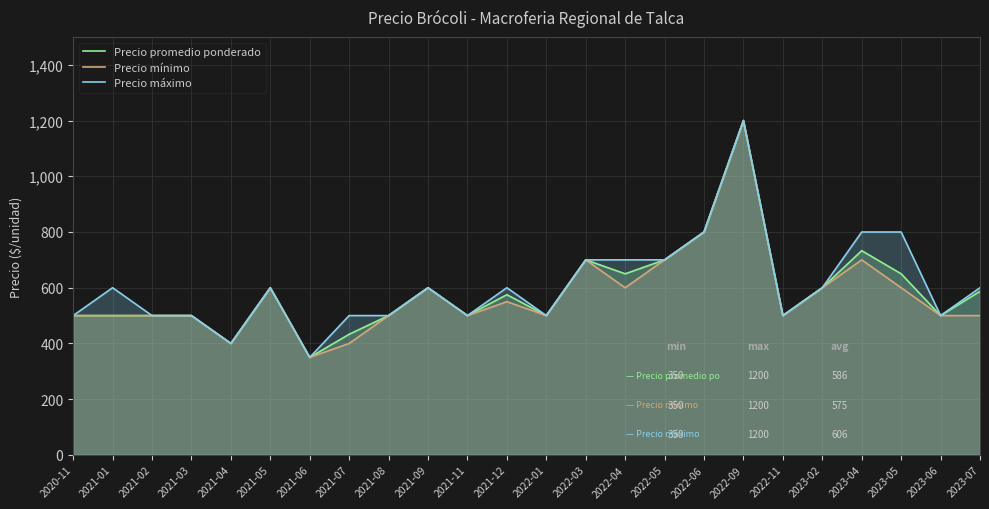

What is the sum of the Precio mínimo values at 2022-03 and 2021-03?

1200